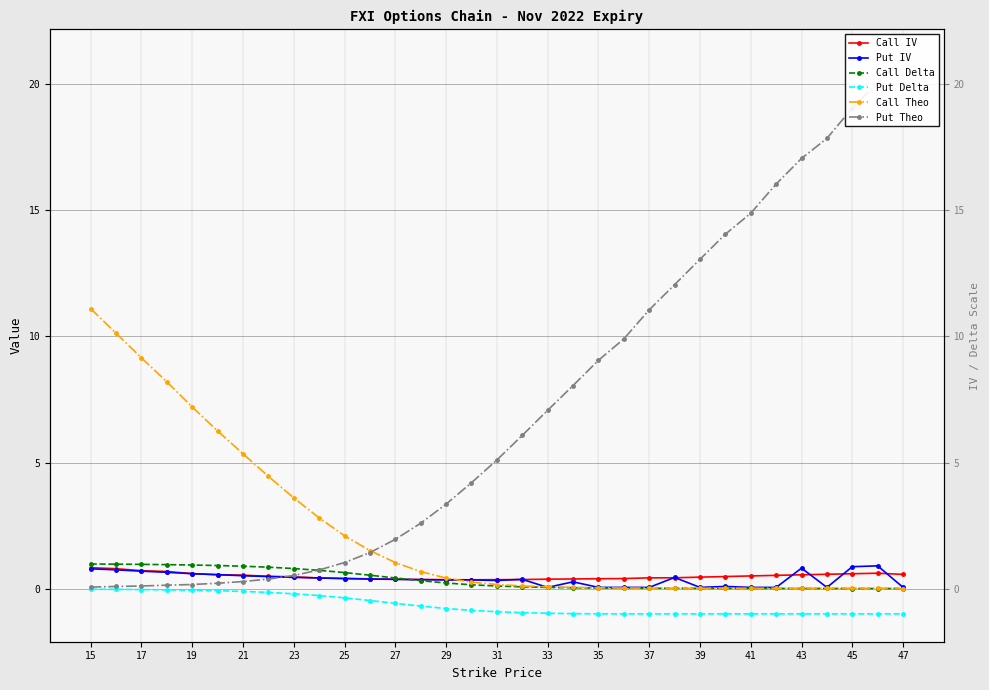

How many categories are shown in the chart?

33